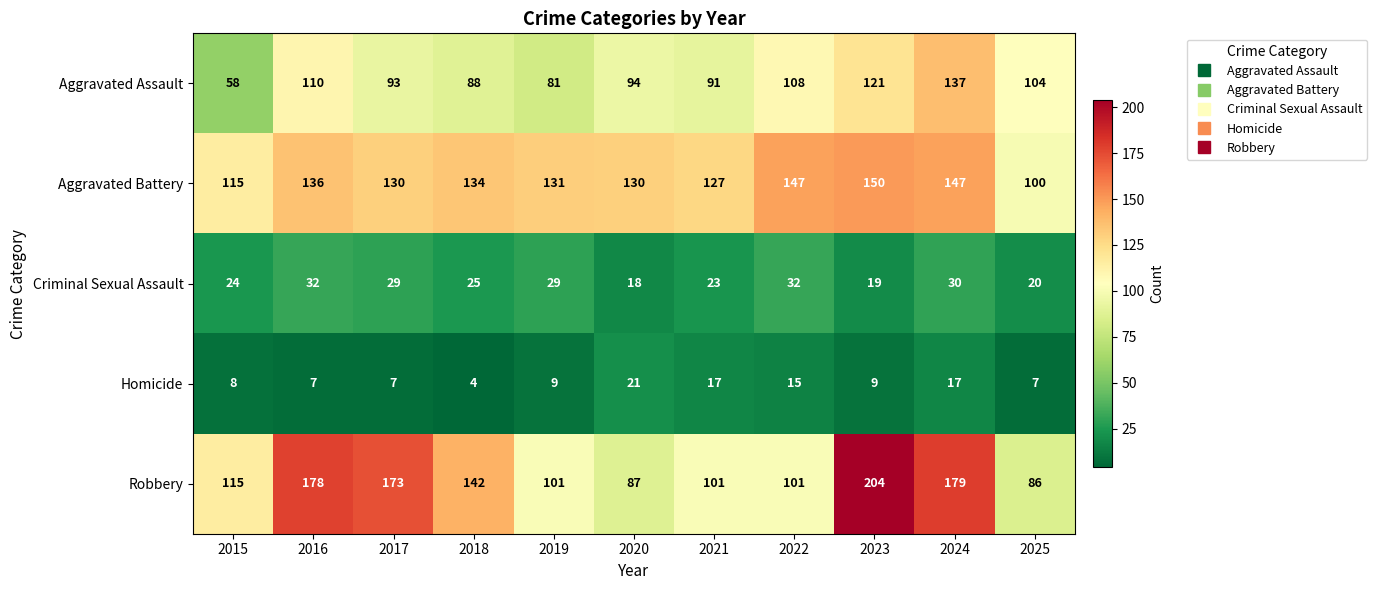

Which series changed the most between 2016 and 2023?

Robbery